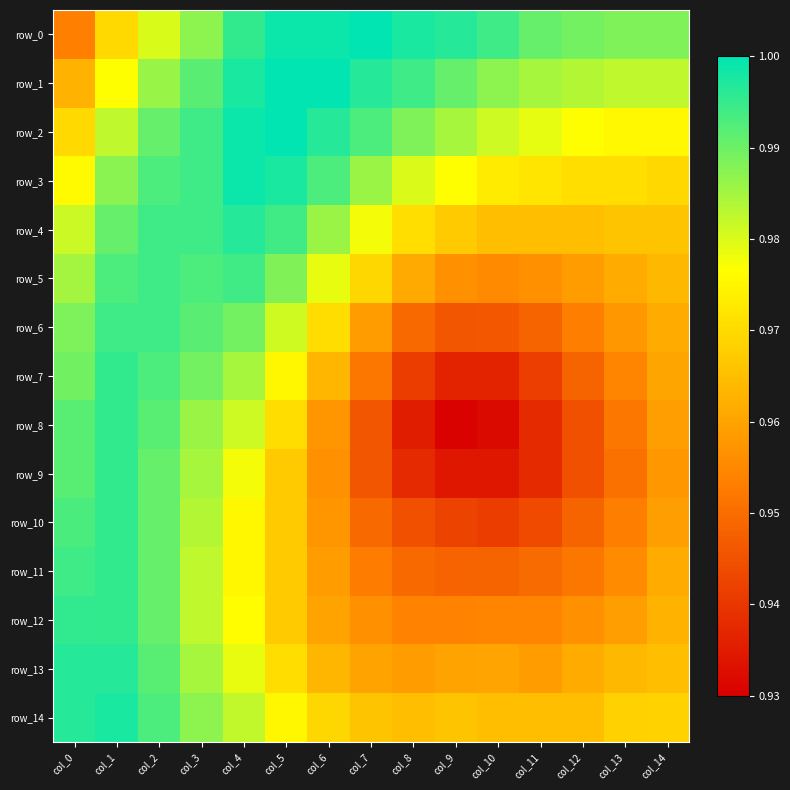

True or false: row_7 has a value of 1.0 at col_5.

True